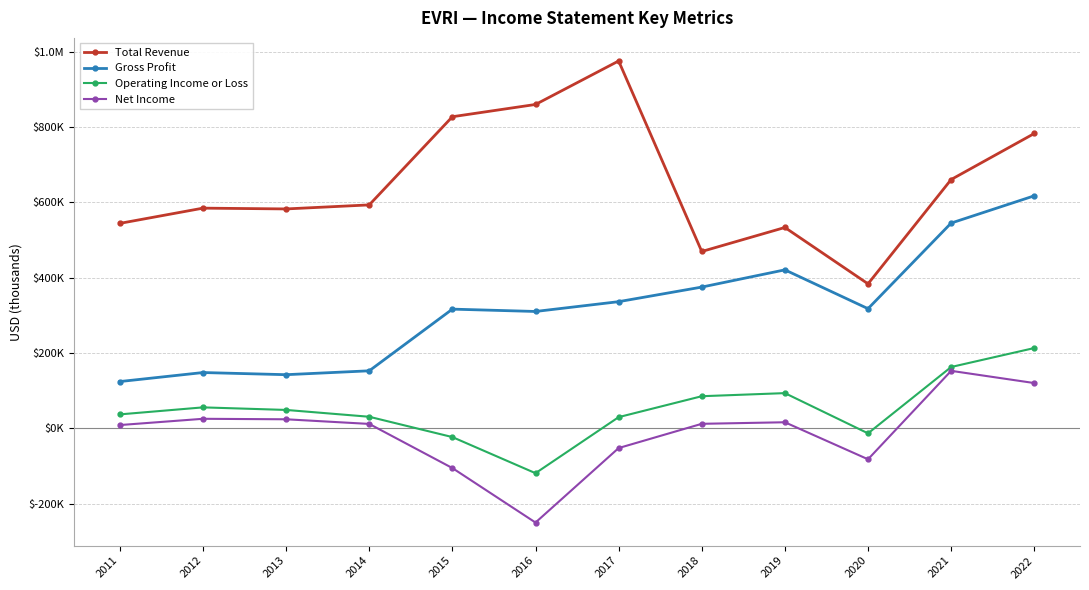

Does the chart have visible grid lines?

Yes